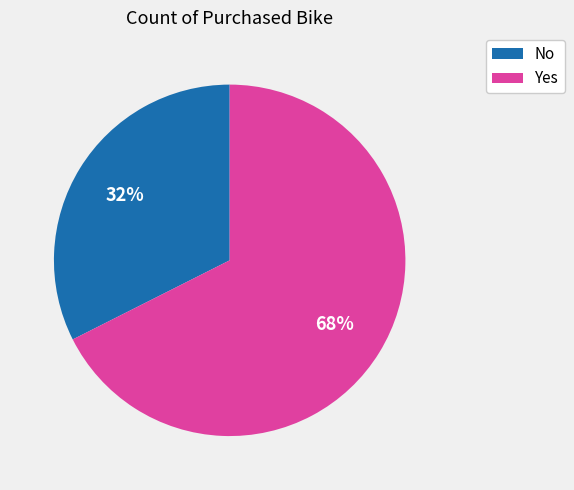

Combined, do No and Yes account for over 50%?

Yes